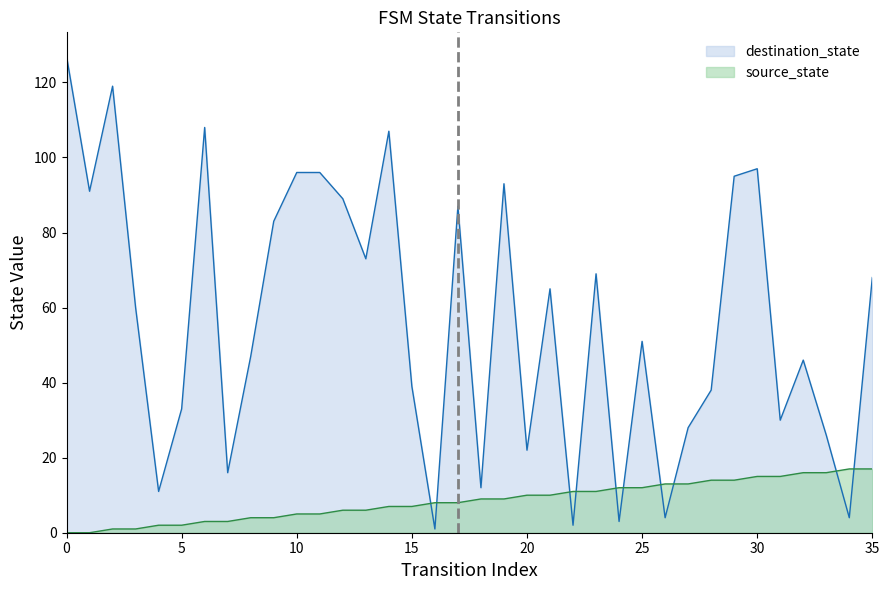

At which label is source_state closest to 8?

16